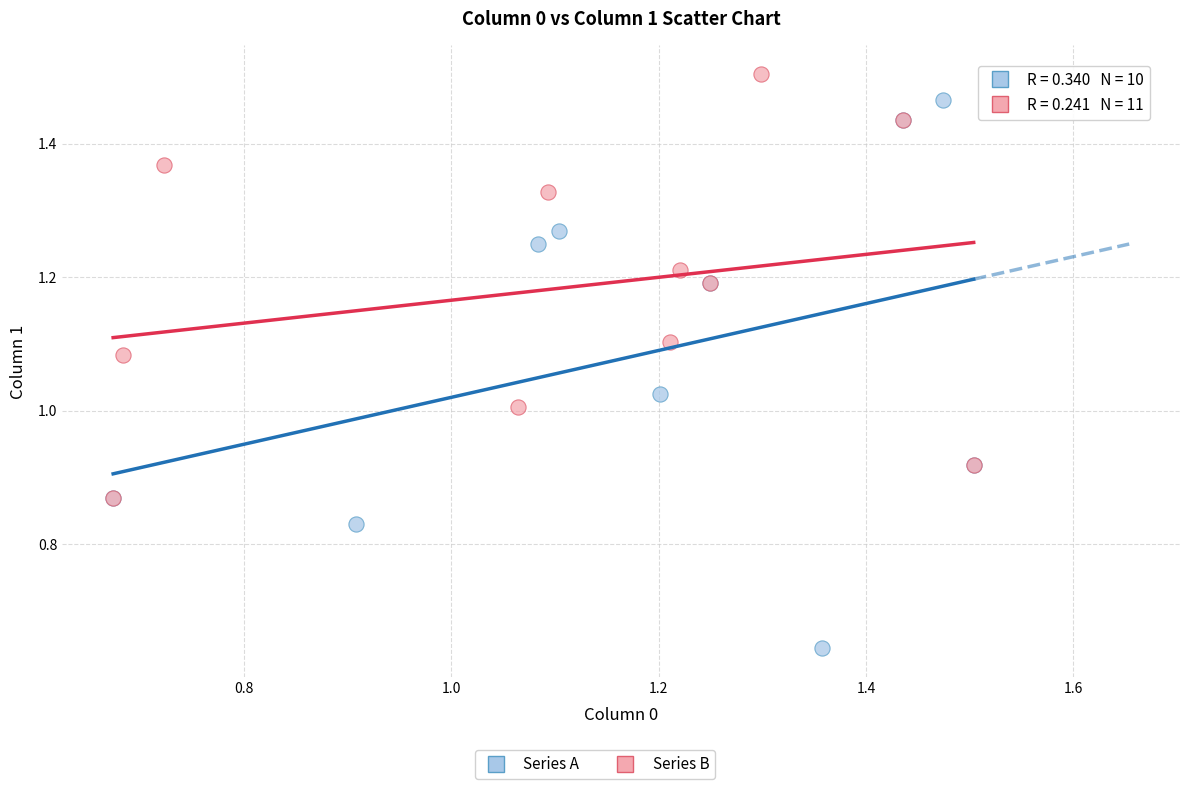

Which series contains the lowest Y value?

Series A